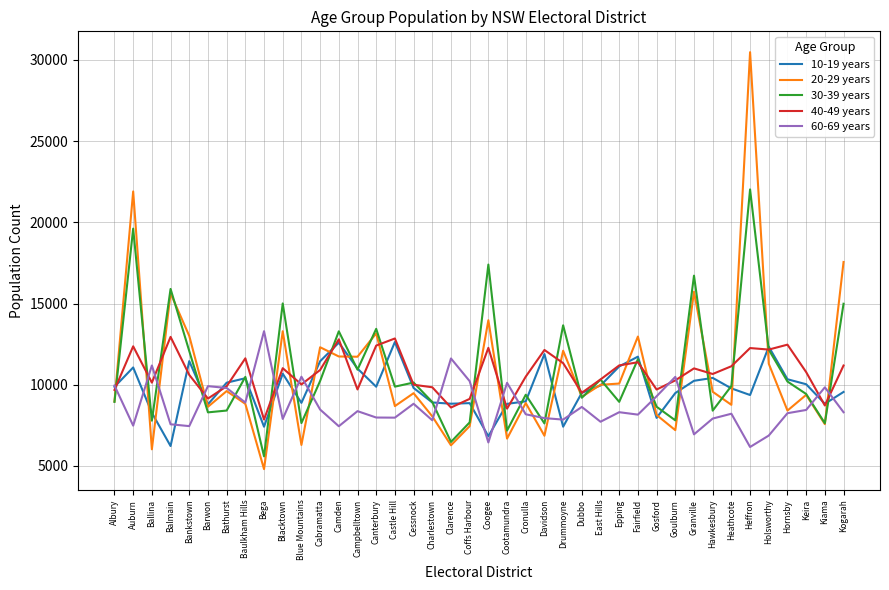

True or false: 60-69 years has a value of 7897 at Blacktown.

True